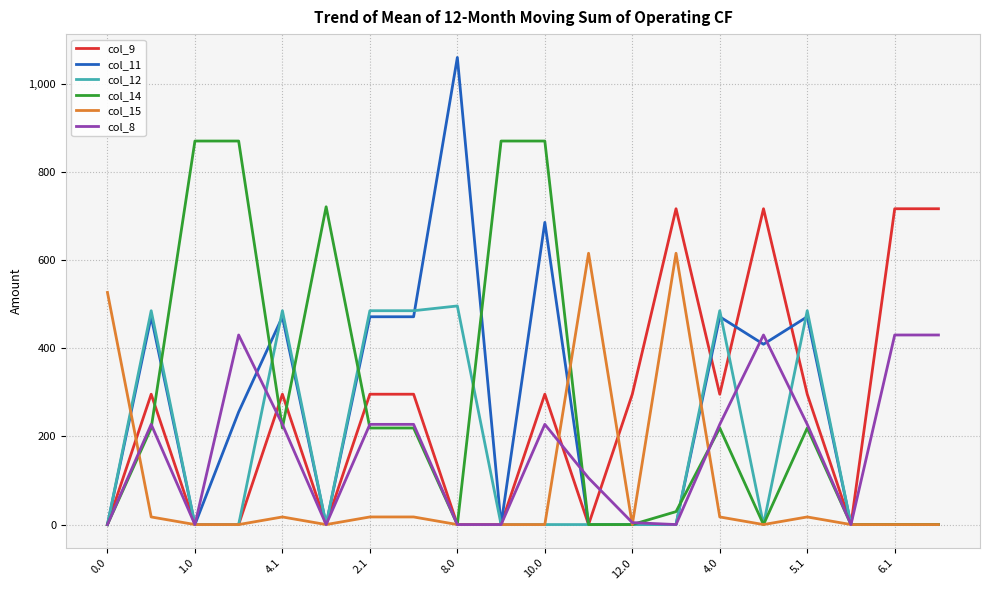

What is the highest value of the col_12 series?

496.2